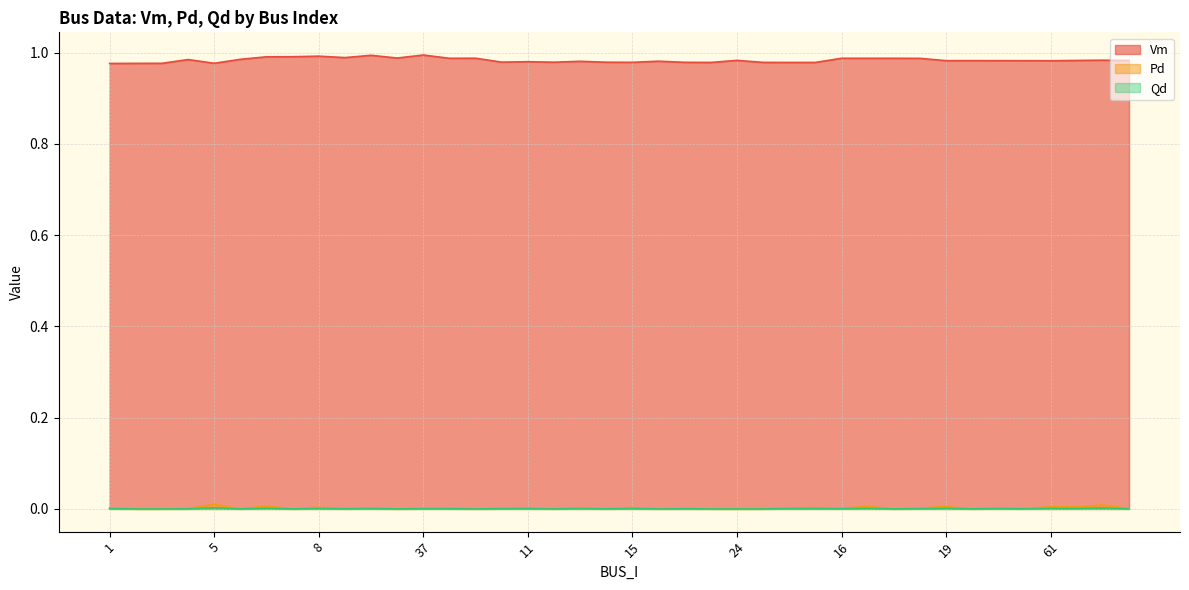

In Qd, how many points are higher than both neighbors (excluding endpoints)?

15